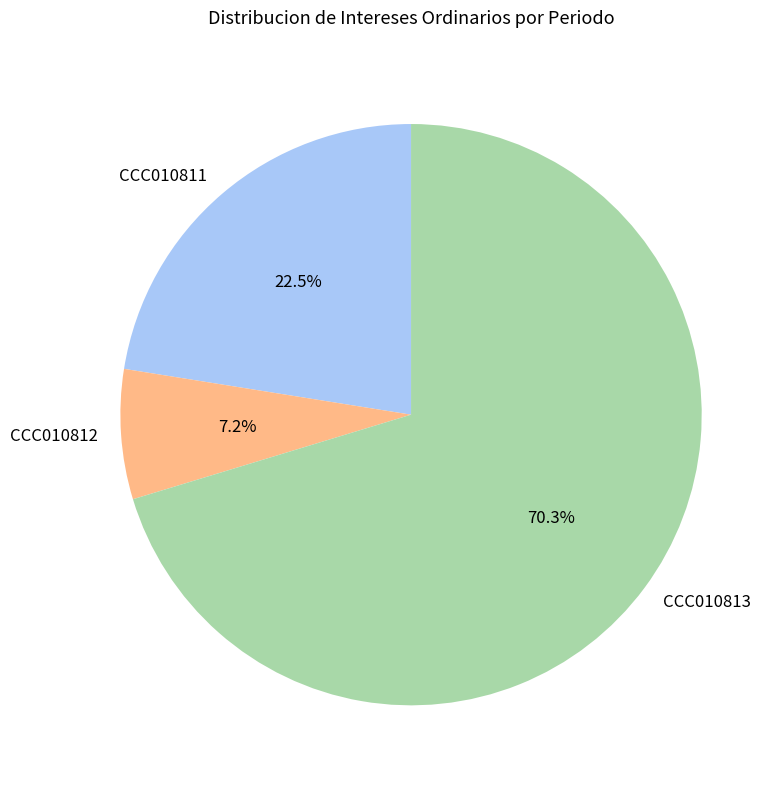

Count the number of slices in the pie.

3